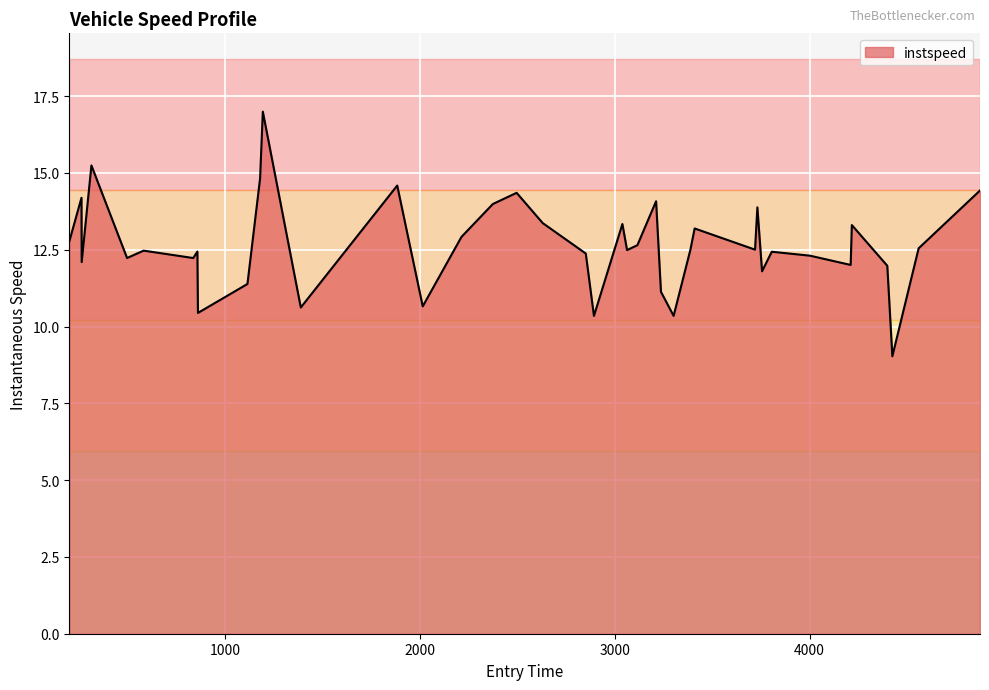

What is the maximum value shown in the chart?

17.0